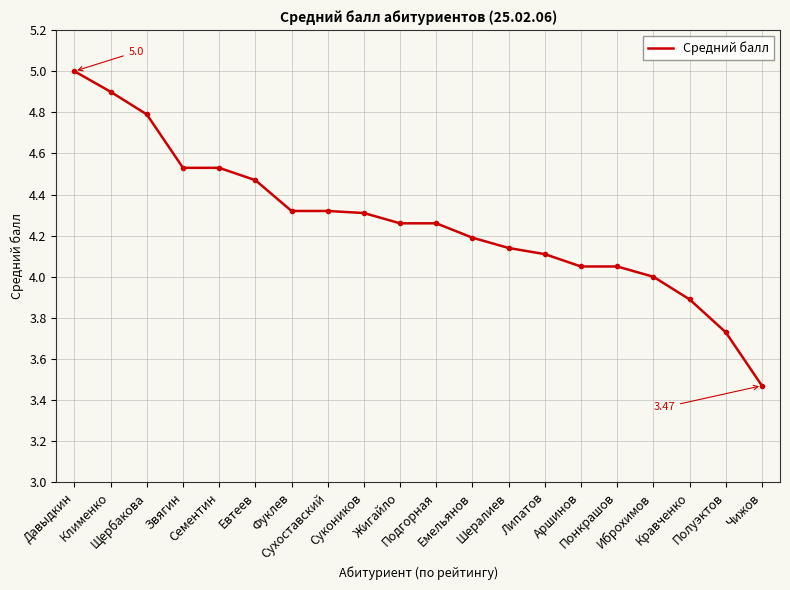

What is the difference between the maximum and minimum values?

1.5